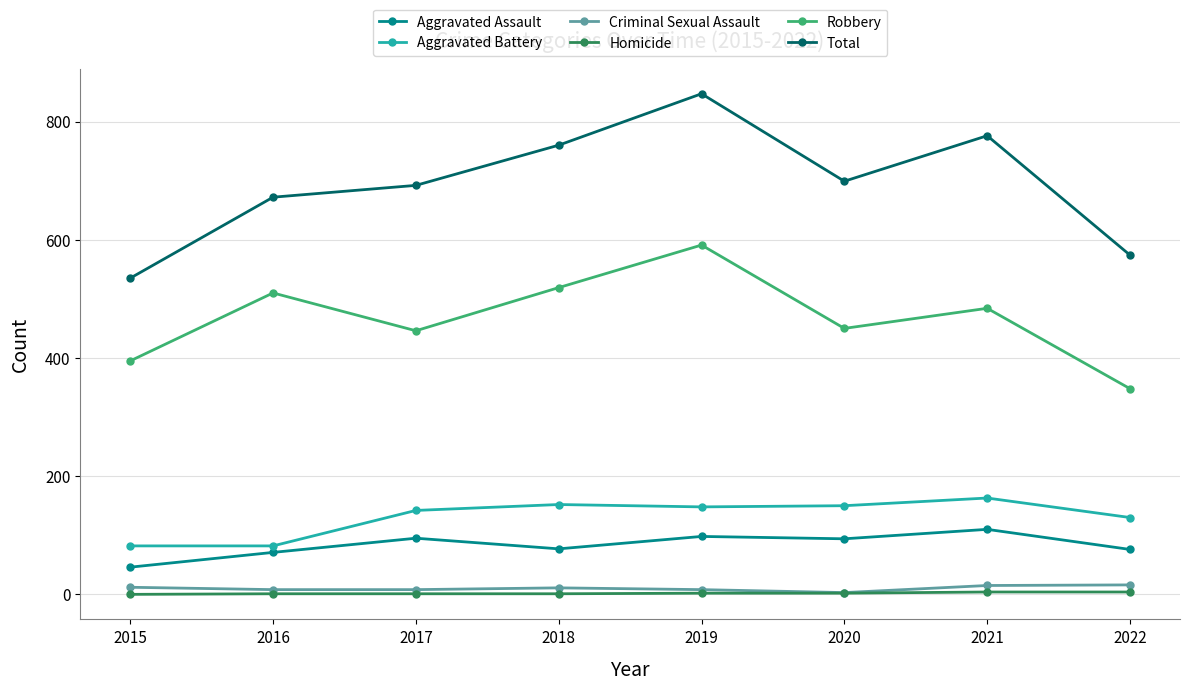

Which category has the highest value across all series?

2019